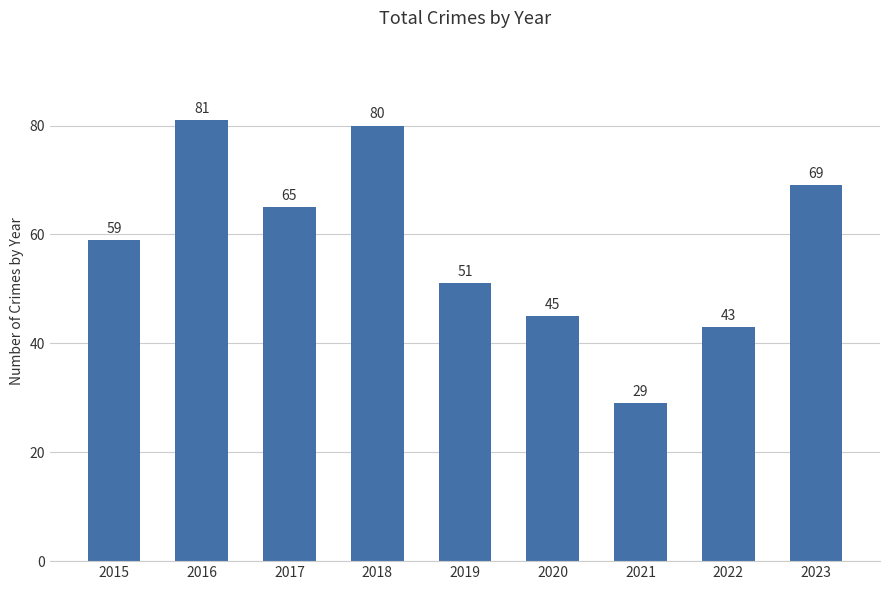

Reading right to left, list all the values displayed in this chart.

69	43	29	45	51	80	65	81	59